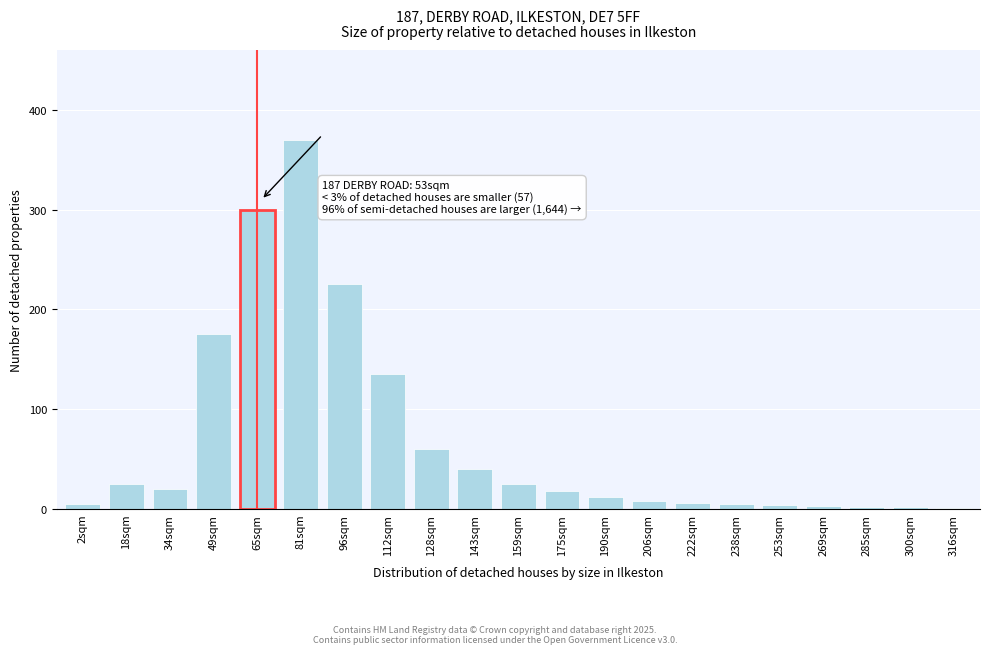

The chart shows a value of 6 at 222sqm. True or false?

True